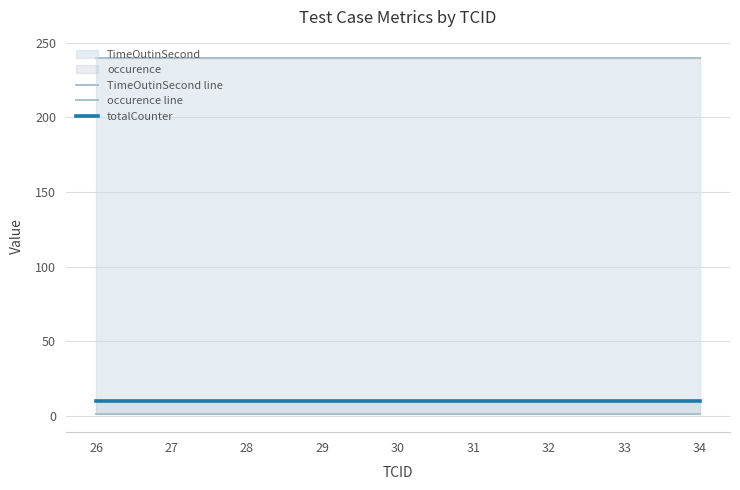

Between 32 and 31, which is larger?

32